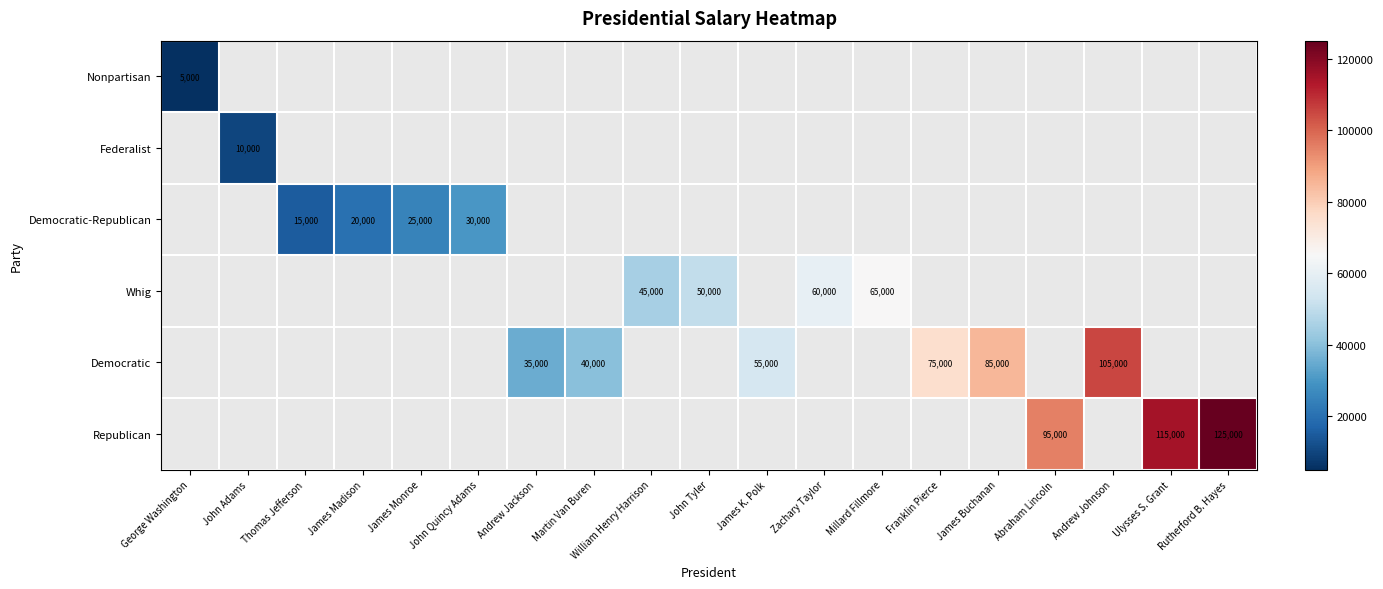

What is the approximate value of Whig at Millard Fillmore?

65000.0